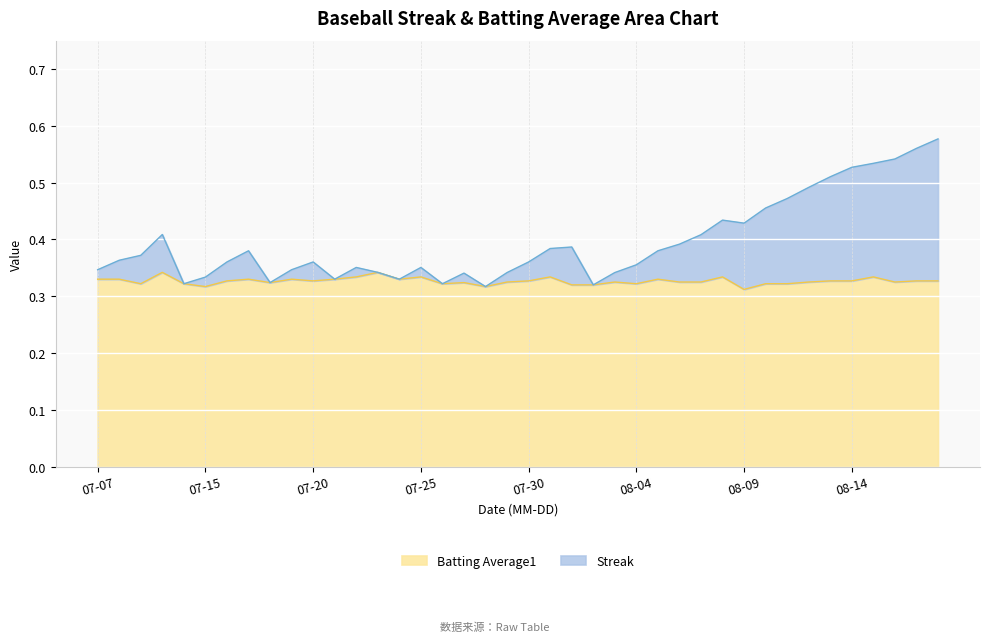

At which label does Streak reach its minimum?

2010-07-28